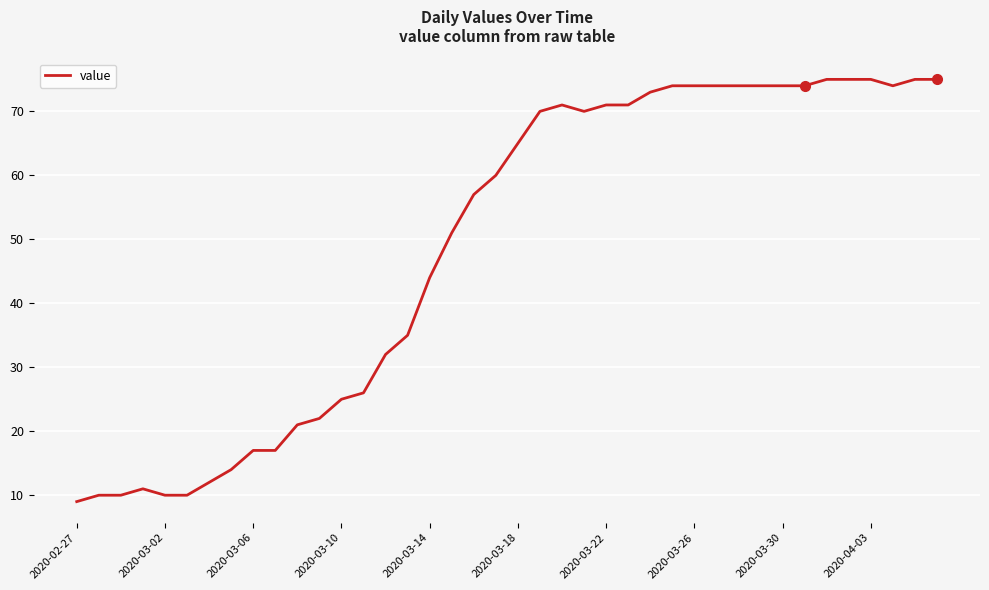

What is the maximum value shown in the chart?

75